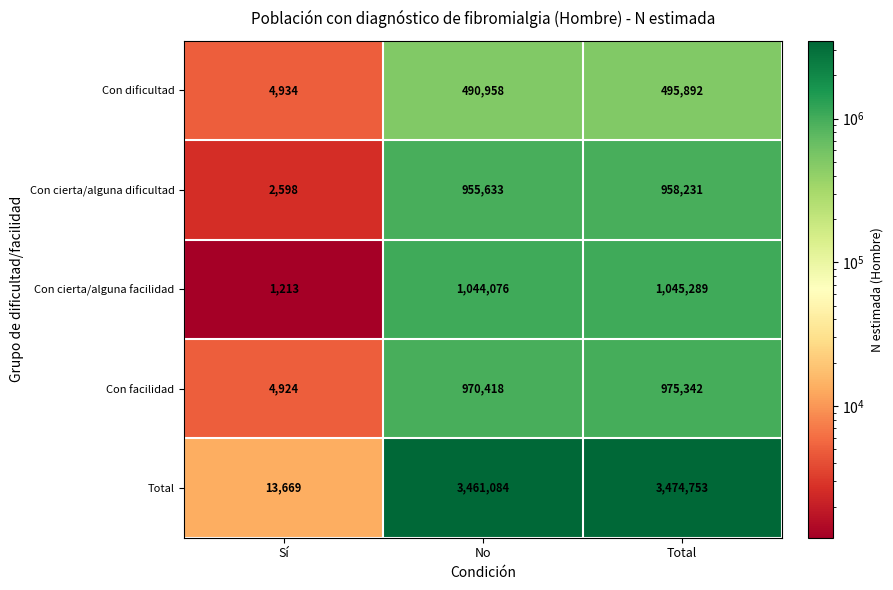

What is the difference between the maximum and second lowest values in the Con dificultad series?

4934